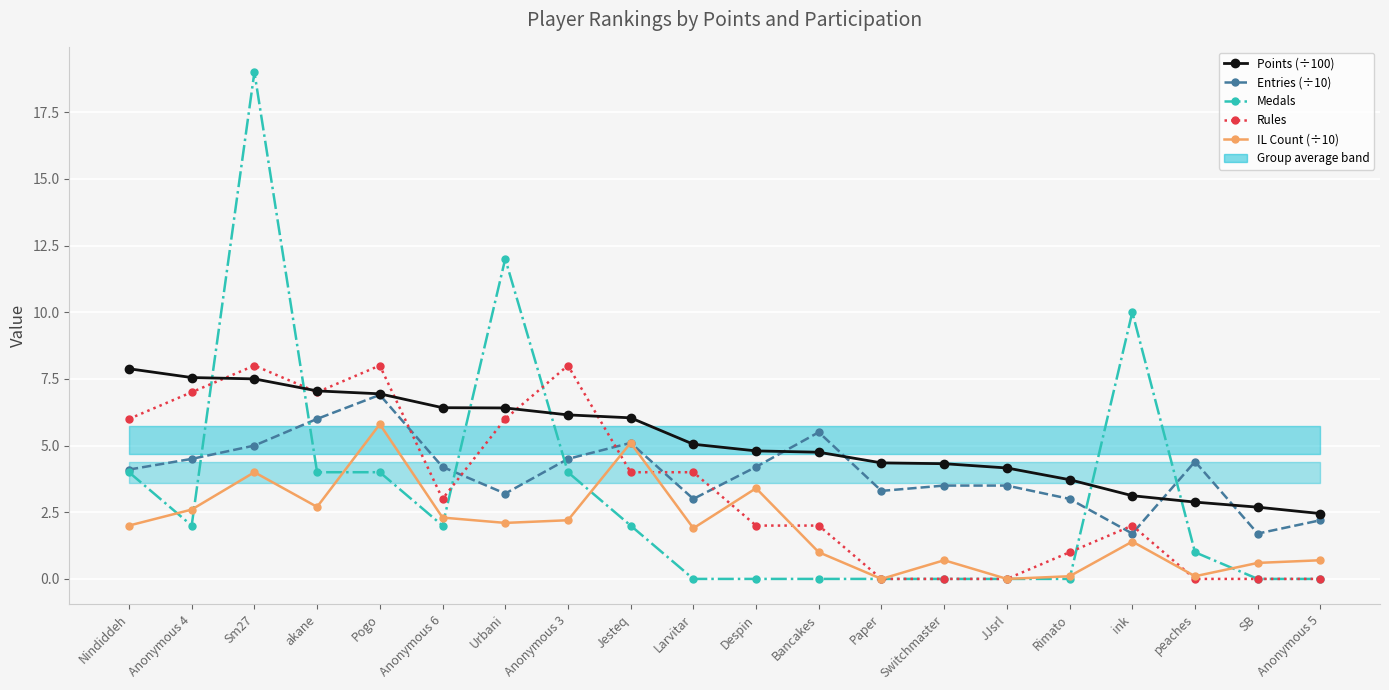

Rank the categories by Rules value from lowest to highest.

Paper, Switchmaster, JJsrl, peaches, SB, Anonymous 5, Rimato, Despin, Bancakes, ink, Anonymous 6, Jesteq, Larvitar, Nindiddeh, Urbani, Anonymous 4, akane, Sm27, Pogo, Anonymous 3